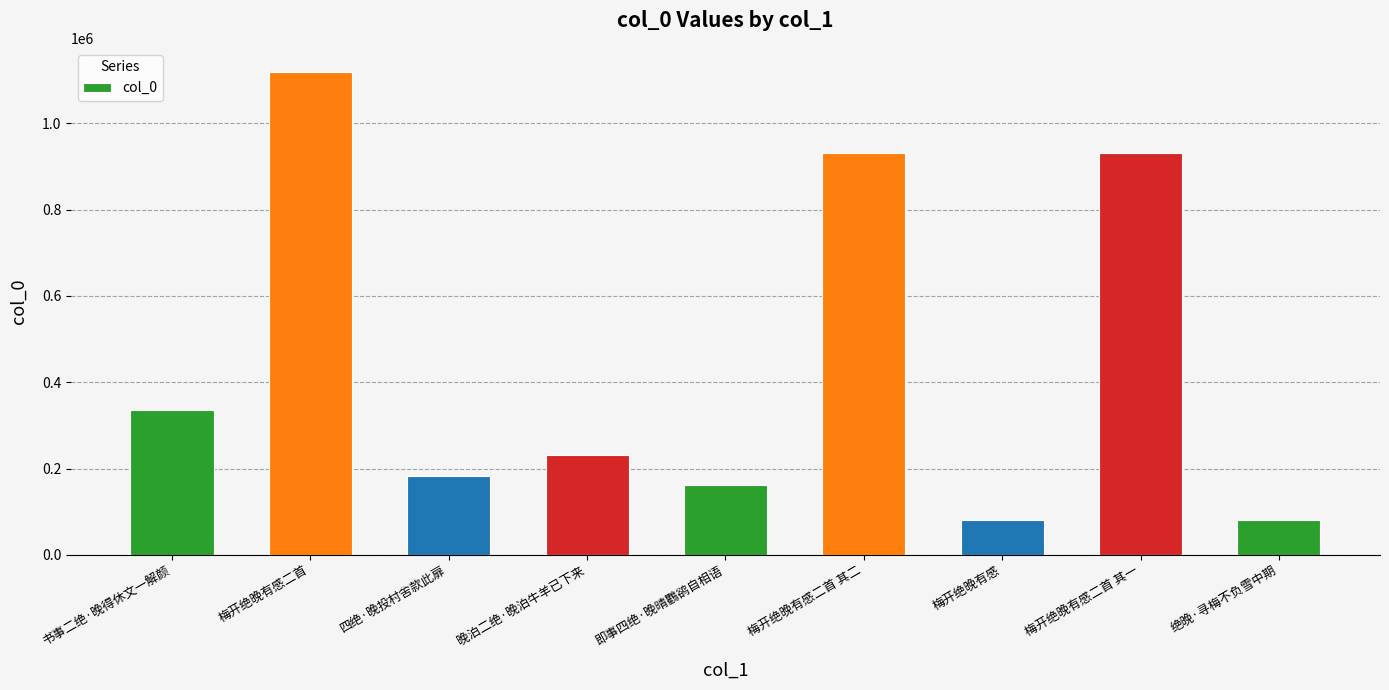

Where is the data nearest to the value 599417?

书事二绝·晚得休文一解颜